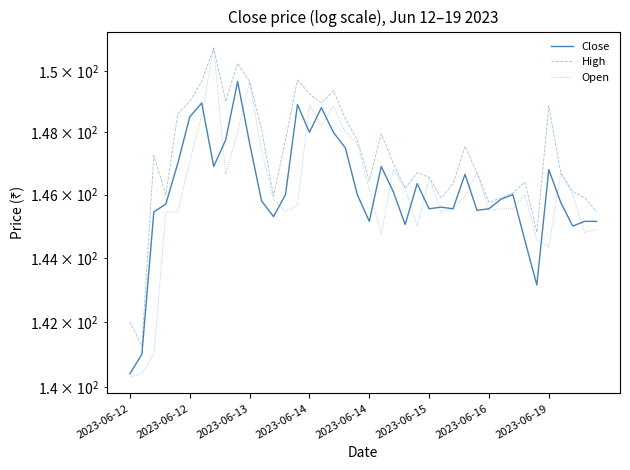

How many values in the Open series exceed 146?

18